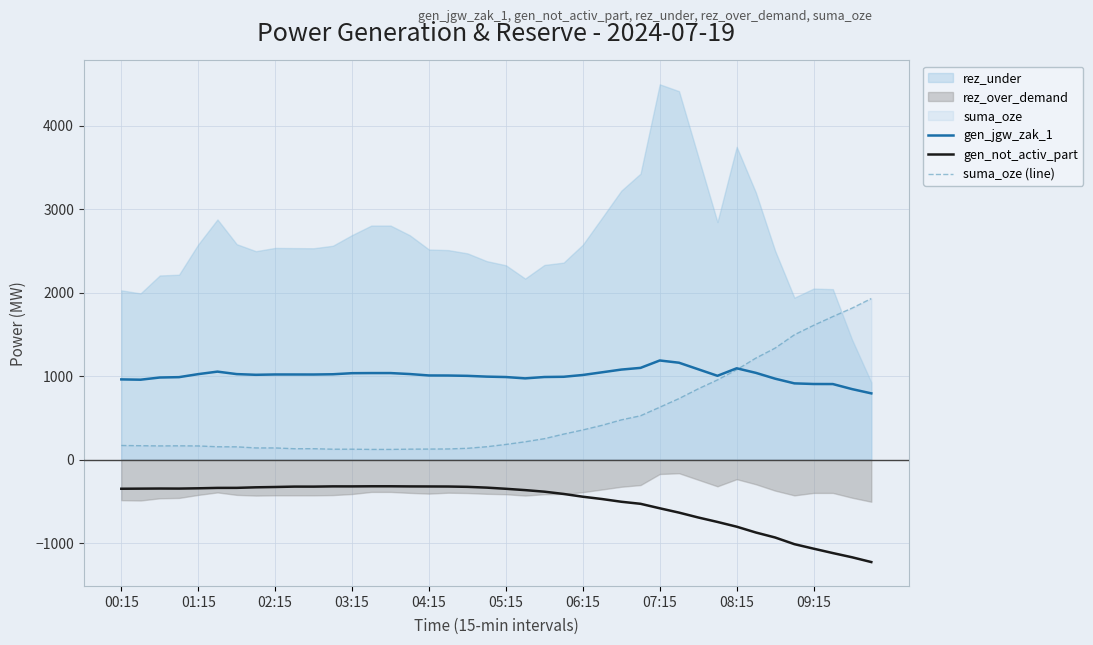

What is the lowest value of the gen_not_activ_part series?

-1227.5